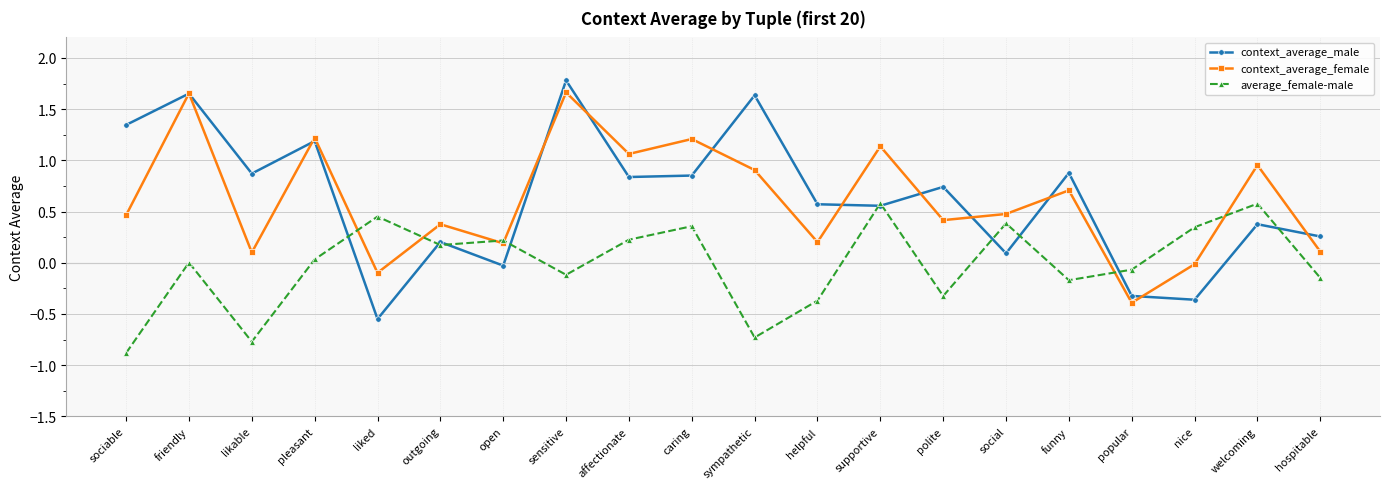

Rank the series at funny from lowest to highest value.

average_female-male, context_average_female, context_average_male